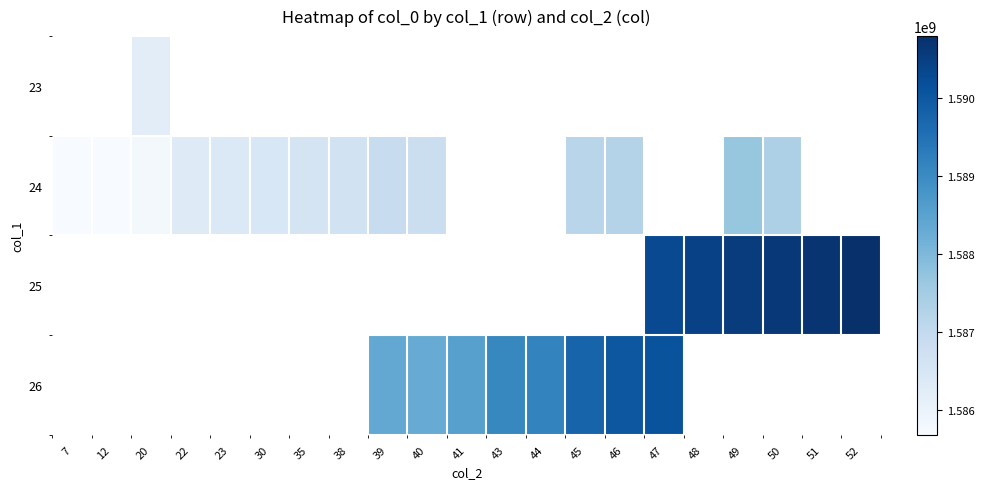

Rank the series by their average value, from lowest to highest.

23, 24, 25, 26